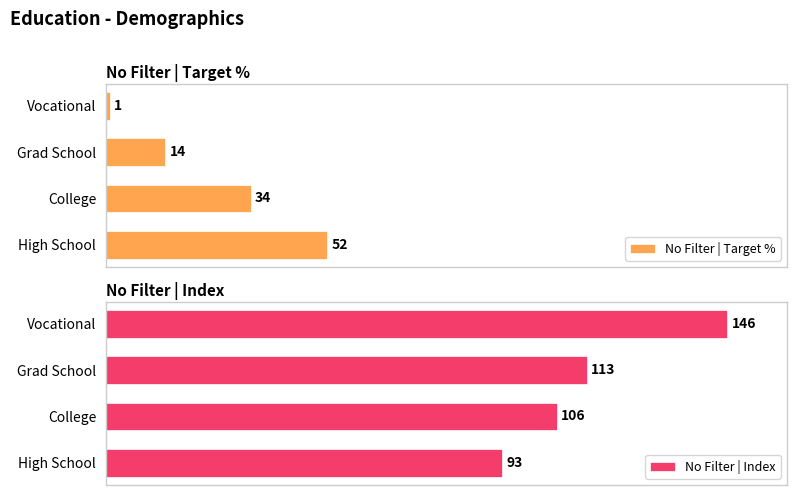

Rank the categories by No Filter | Target % value from lowest to highest.

Vocational, Grad School, College, High School